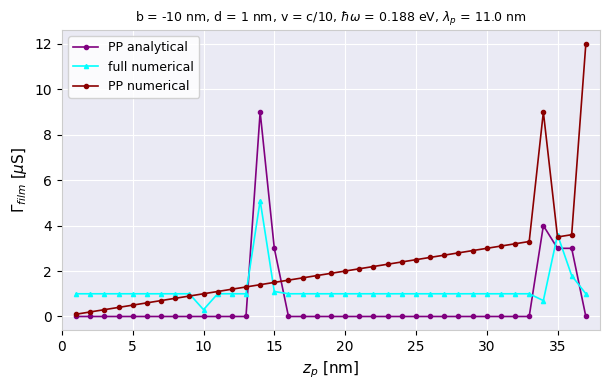

Which series has the widest spread of values?

PP numerical